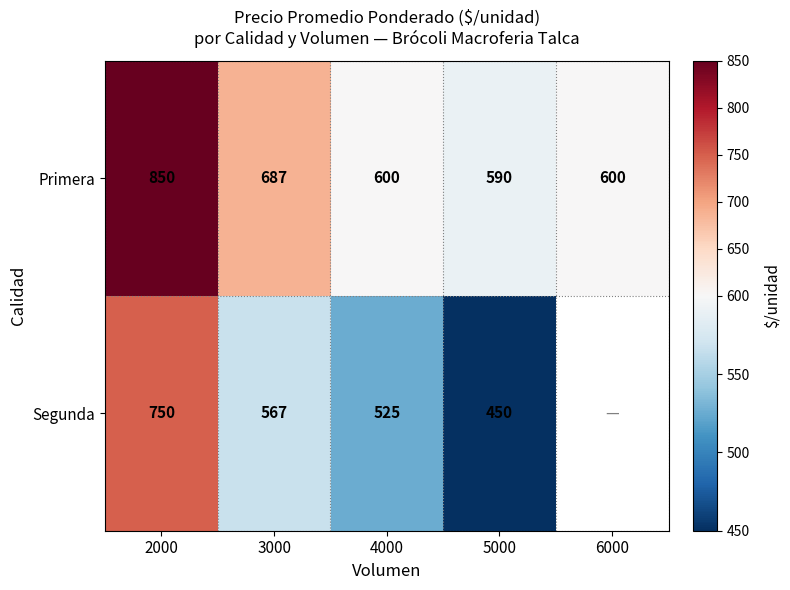

What is the spread (max minus min) of values at 5000?

140